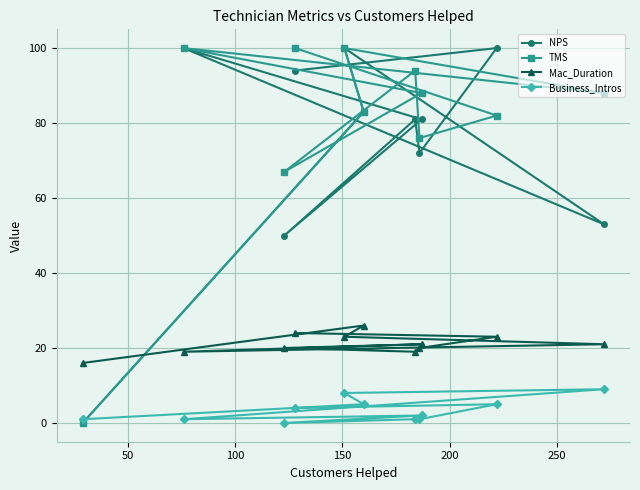

In Business_Intros, how many points are higher than both neighbors (excluding endpoints)?

3